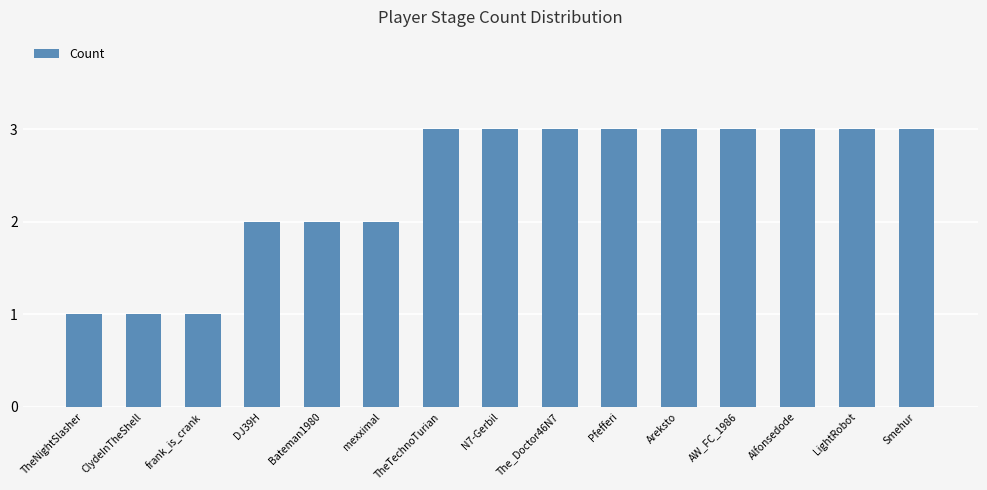

How many series are shown in this chart?

1